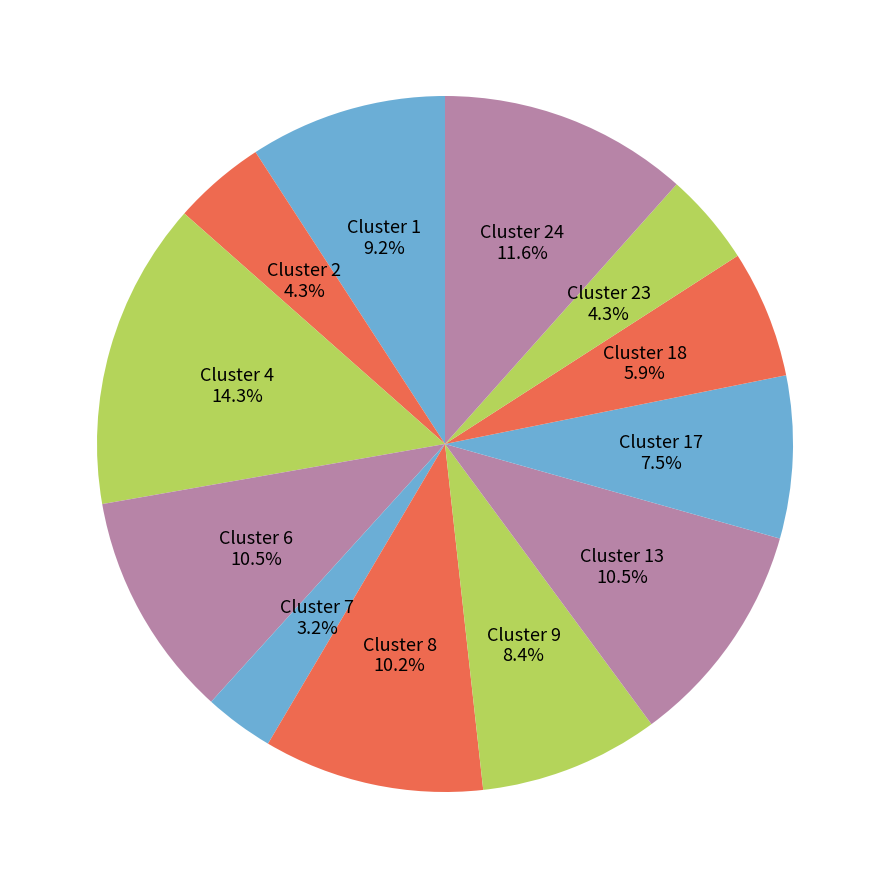

To the nearest percent, what is the average slice percentage?

8%